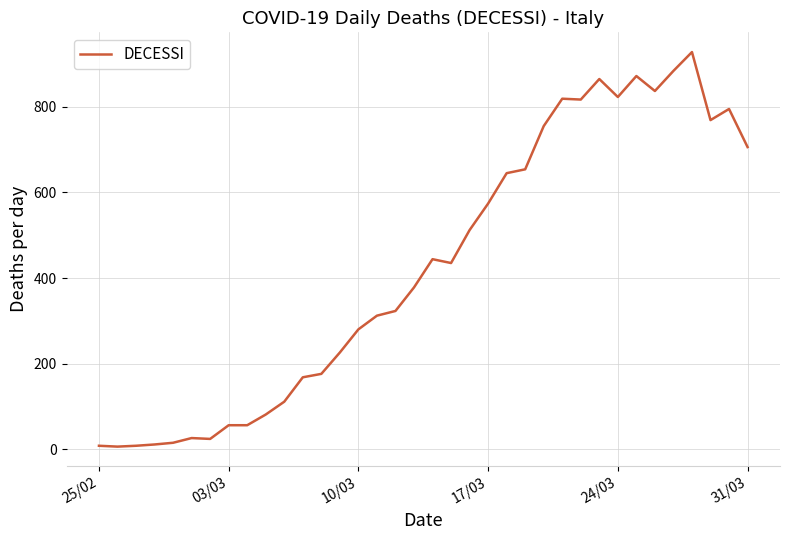

What is the maximum value shown in the chart?

928